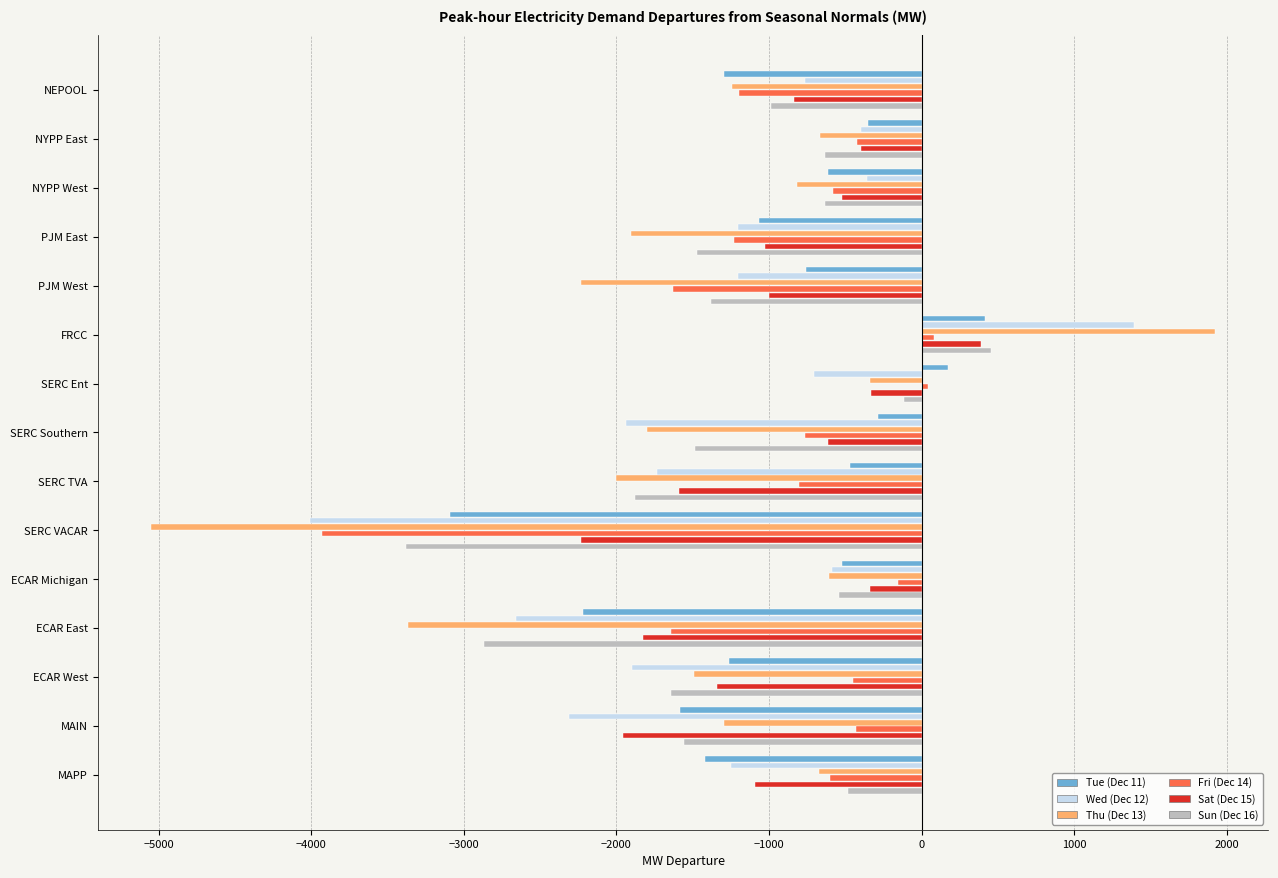

What is the difference between the Sat (Dec 15) values at NYPP East and ECAR West?

943.1